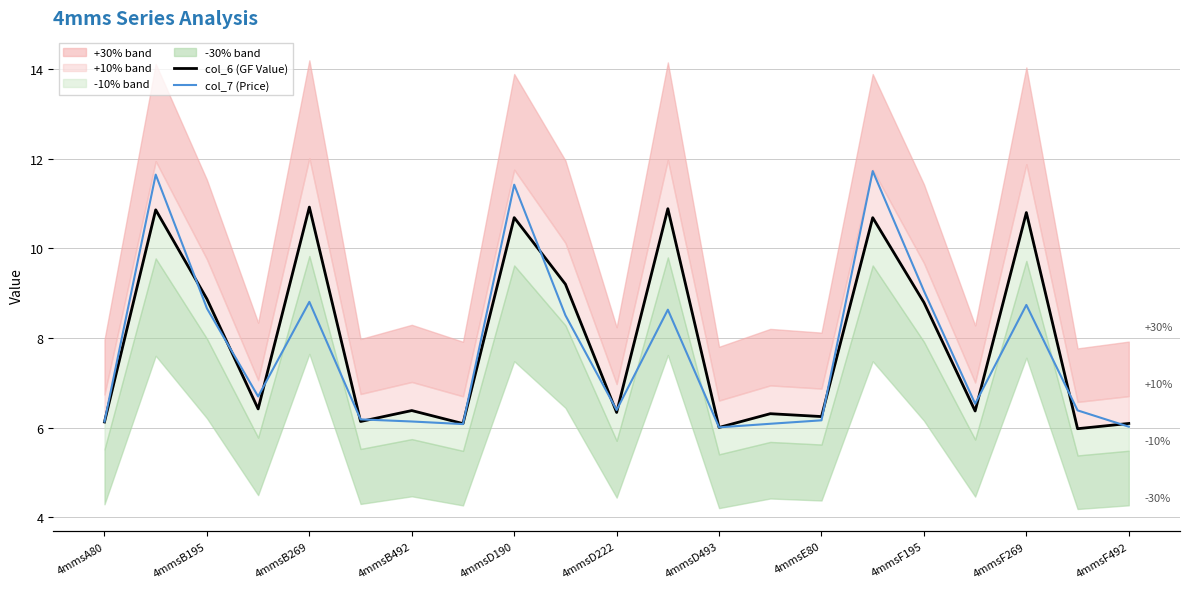

Reading right to left, transcribe all the data shown in this chart.

col_6 (GF Value): 6.1	6.0	10.8	6.4	8.8	10.7	6.2	6.3	6.0	10.9	6.3	9.2	10.7	6.1	6.4	6.1	10.9	6.4	8.9	10.9	6.1
col_7 (Price): 6.0	6.4	8.7	6.5	9.1	11.7	6.2	6.1	6.0	8.6	6.4	8.5	11.4	6.1	6.1	6.2	8.8	6.7	8.7	11.6	6.1